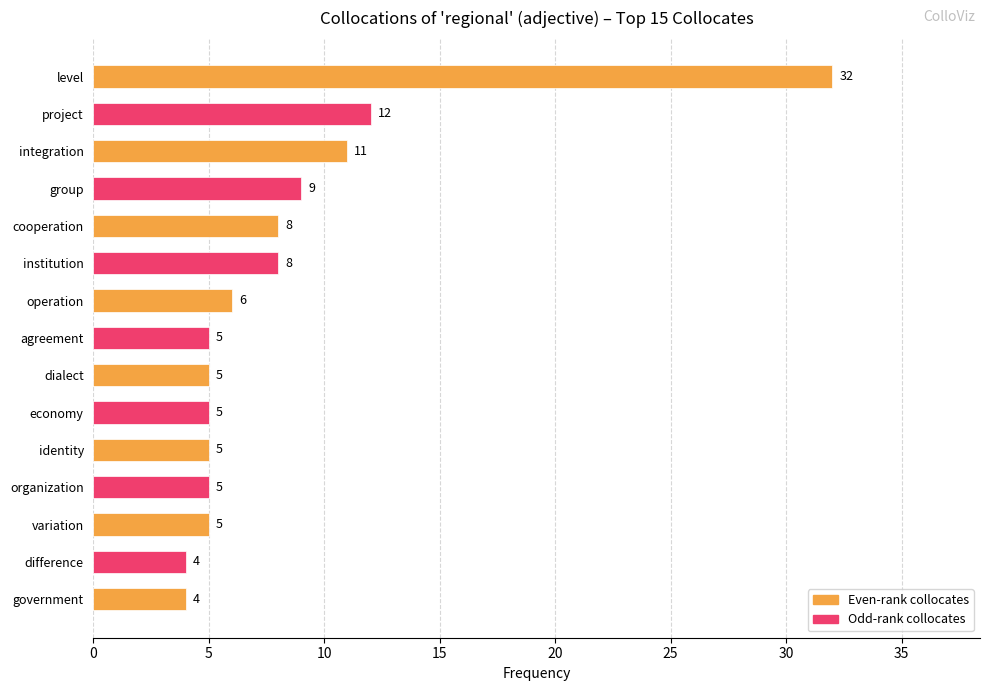

Count the number of categories in the chart.

15